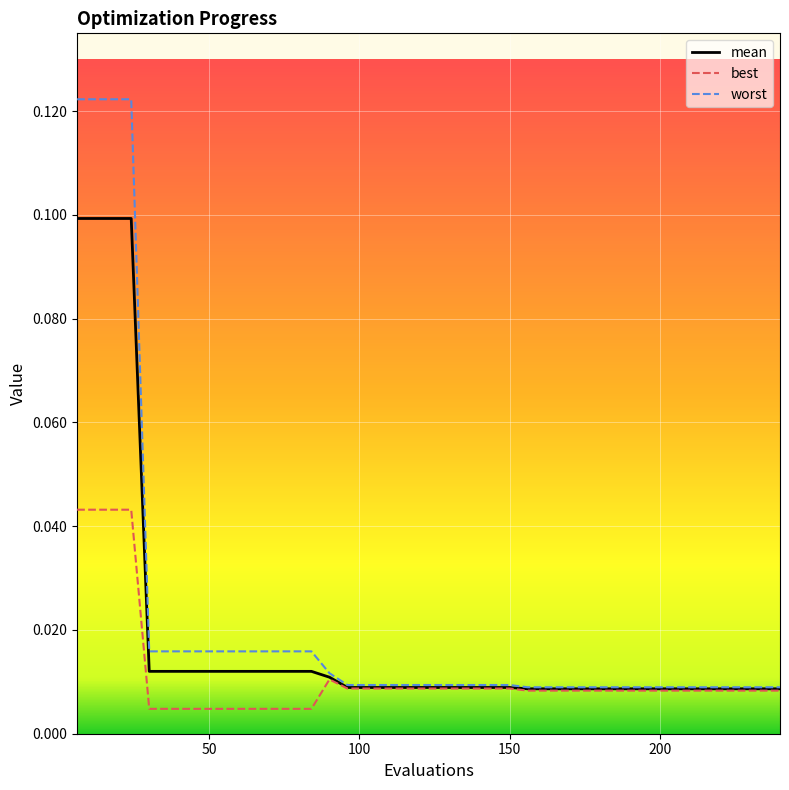

Which series has the largest range (max minus min)?

worst